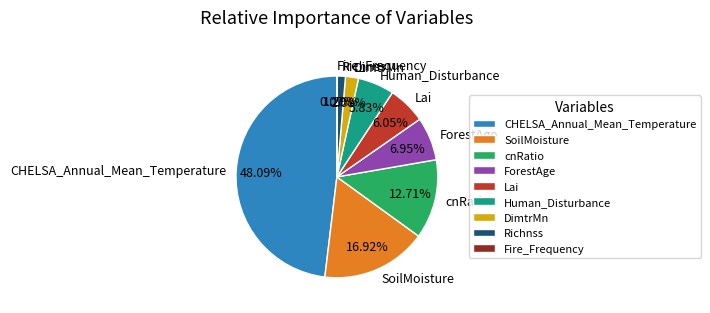

True or false: Richnss accounts for 1% of the total.

True